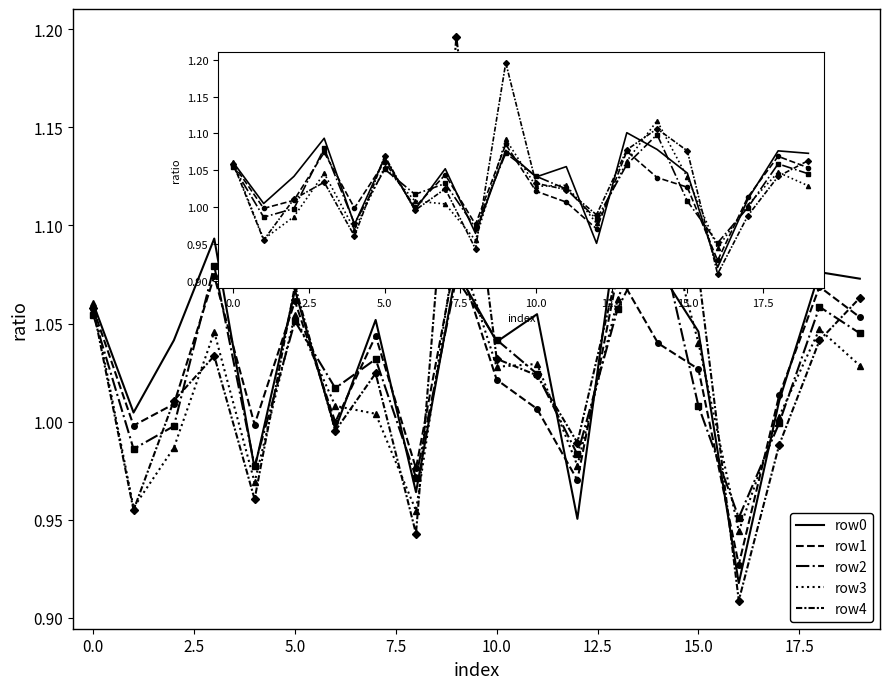

Which series has the widest spread of values?

row4